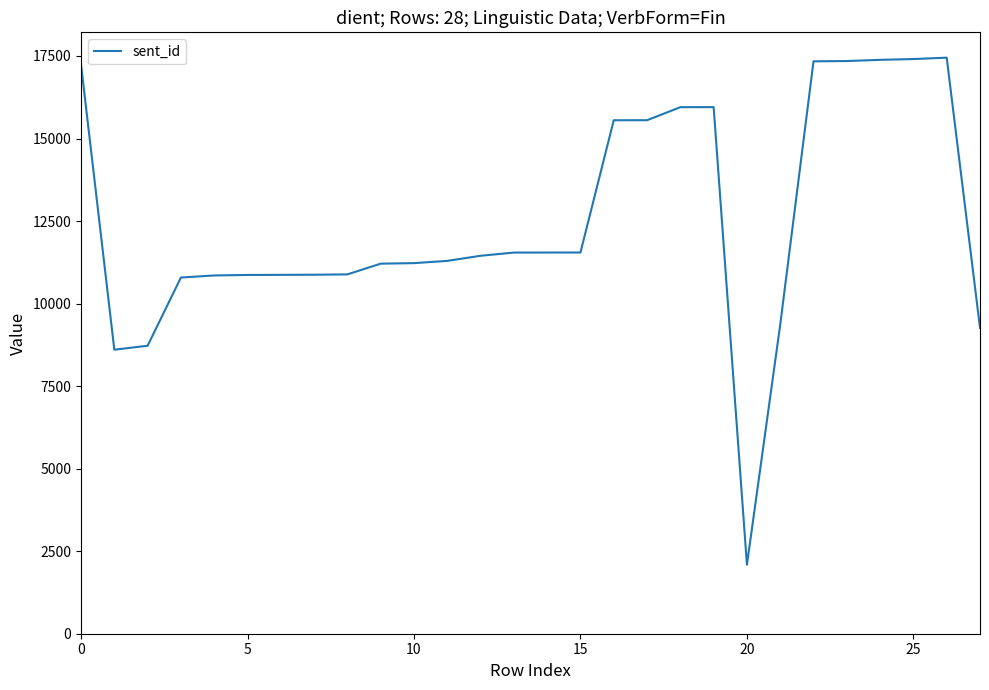

What is the difference between the maximum and minimum values?

15359